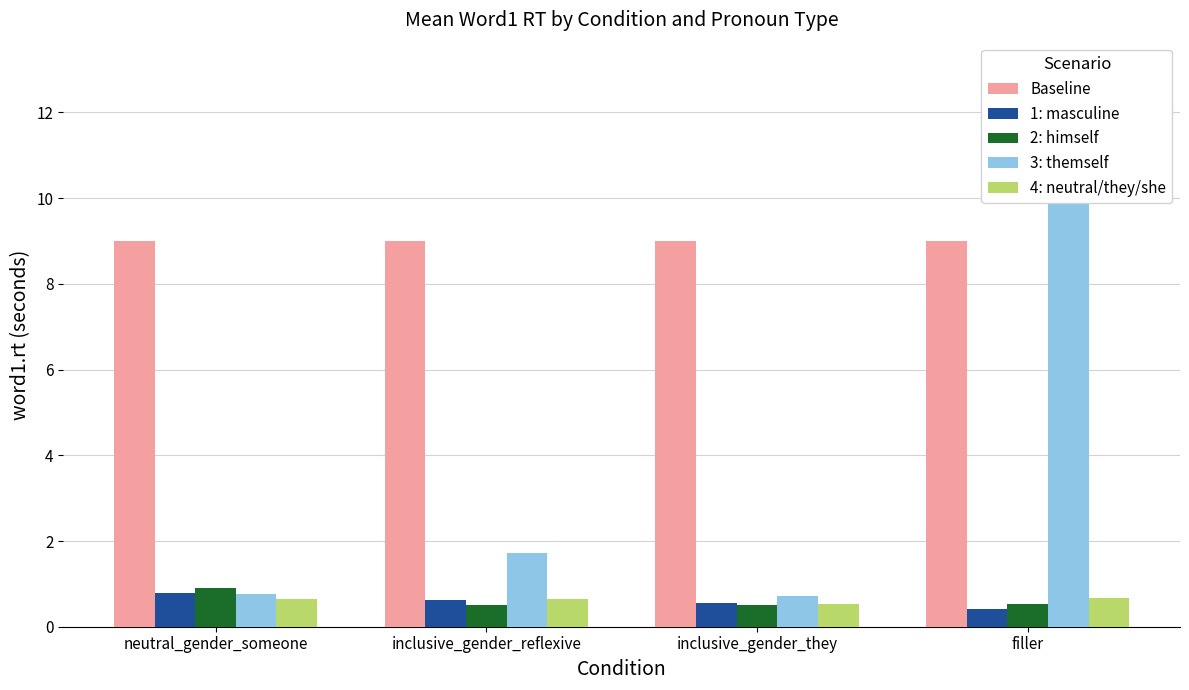

At which category does the chart reach its minimum across all series?

filler